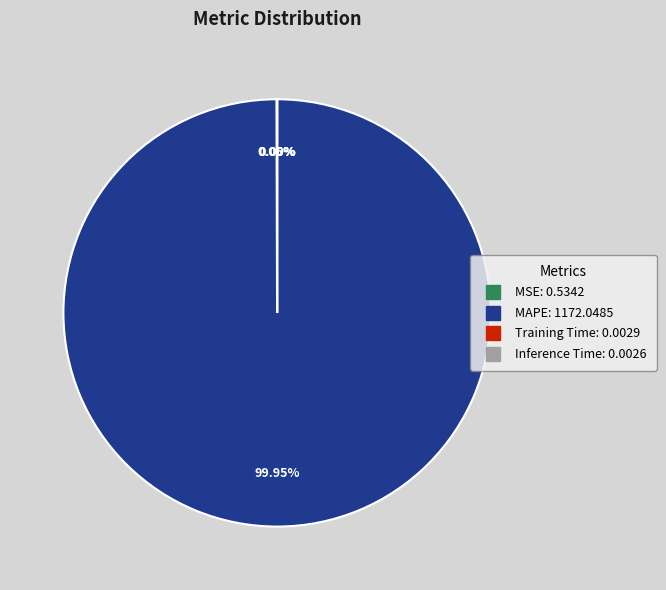

Is there any slice that represents more than half of the pie?

Yes